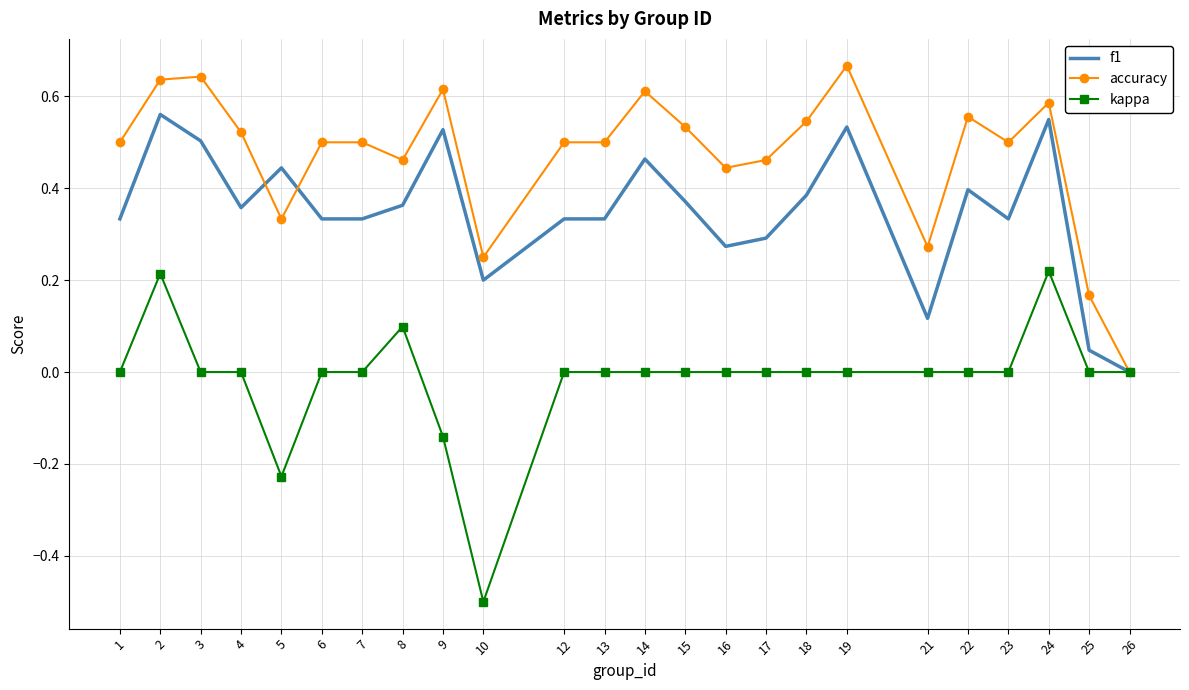

At which label does kappa reach its minimum?

10